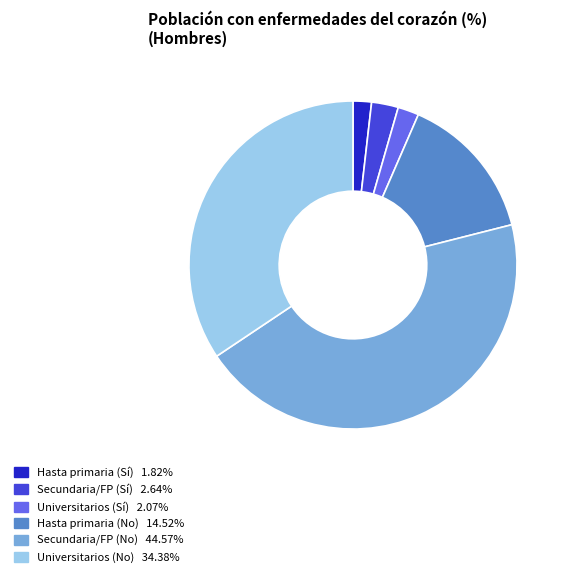

Count the number of slices in the pie.

6